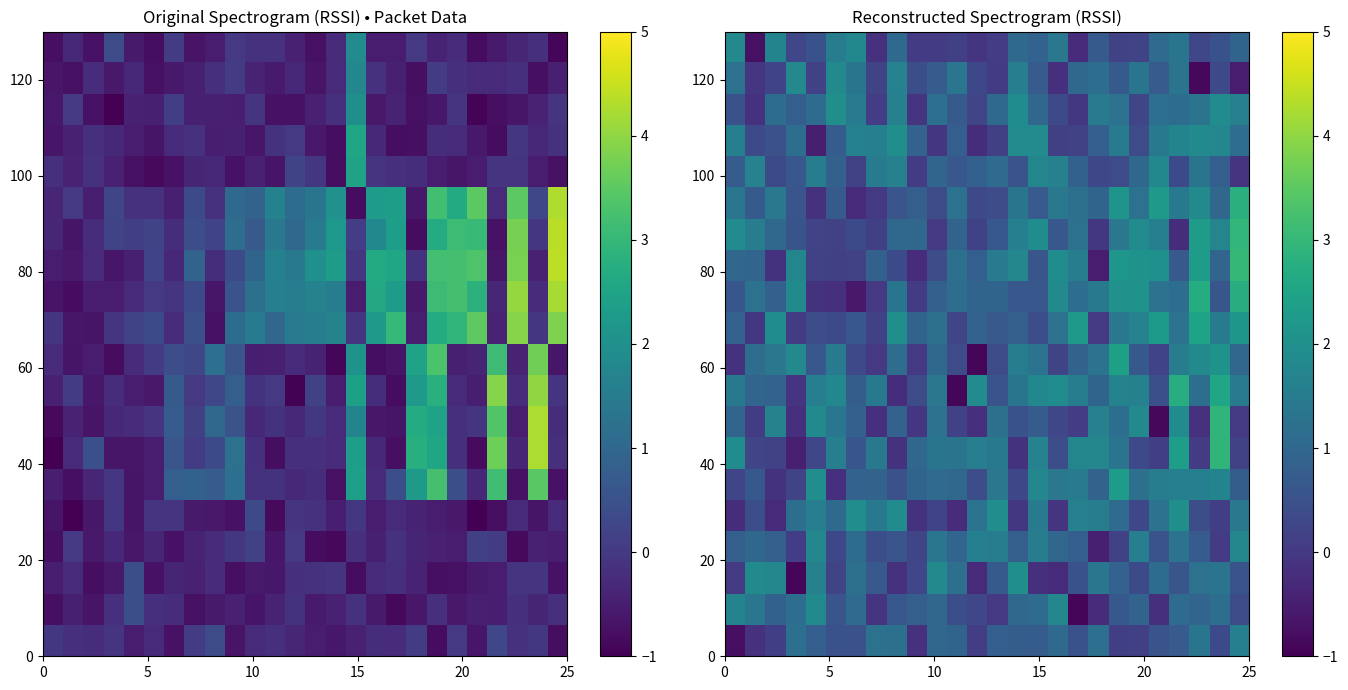

What is the difference between the highest and lowest values at 24?

2.9